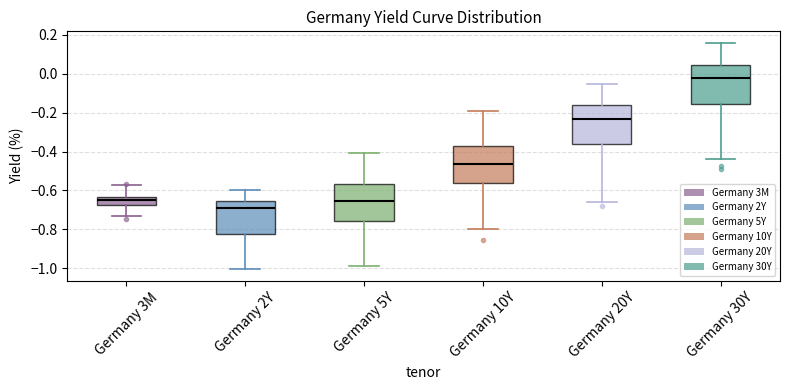

Reading left to right, transcribe this box plot: for each box, give where its median line is, the range the box spans, and where its two whiskers end, as read against the y-axis. The values are not printed on the chart, so give them approximately, as read against the axis.

Germany 3M: median -0.64 (inside the box), box -0.68 to -0.64, whiskers -0.74 to -0.58
Germany 2Y: median -0.70, box -0.82 to -0.66, whiskers -1.00 to -0.60
Germany 5Y: median -0.66, box -0.76 to -0.56, whiskers -0.98 to -0.40
Germany 10Y: median -0.46, box -0.56 to -0.38, whiskers -0.80 to -0.20
Germany 20Y: median -0.24, box -0.36 to -0.16, whiskers -0.66 to -0.06
Germany 30Y: median -0.02, box -0.16 to 0.04, whiskers -0.44 to 0.16